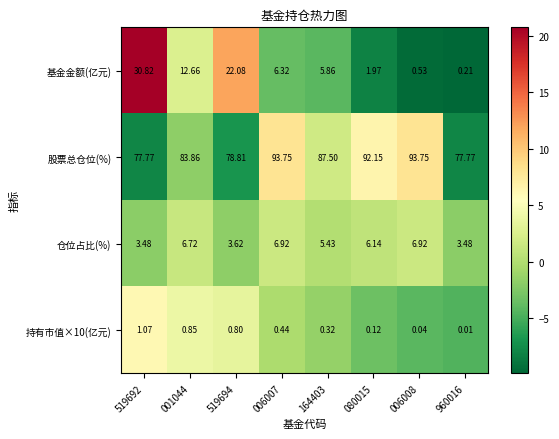

Which series changed the most between 006007 and 960016?

股票总仓位(%)